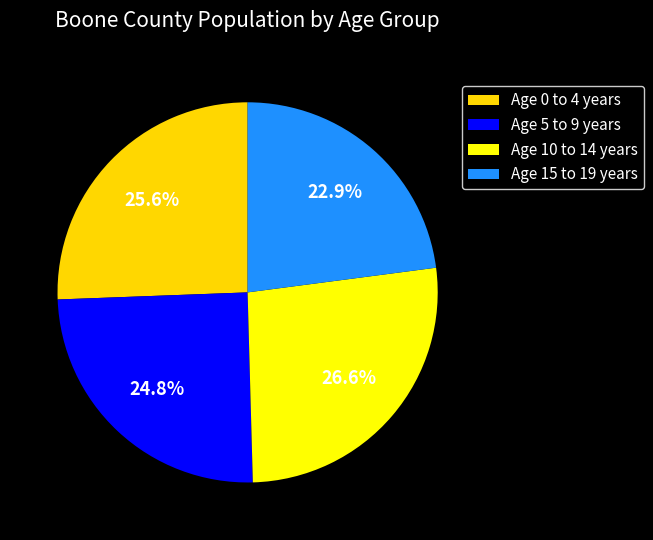

Which slice is the largest?

Age 10 to 14 years